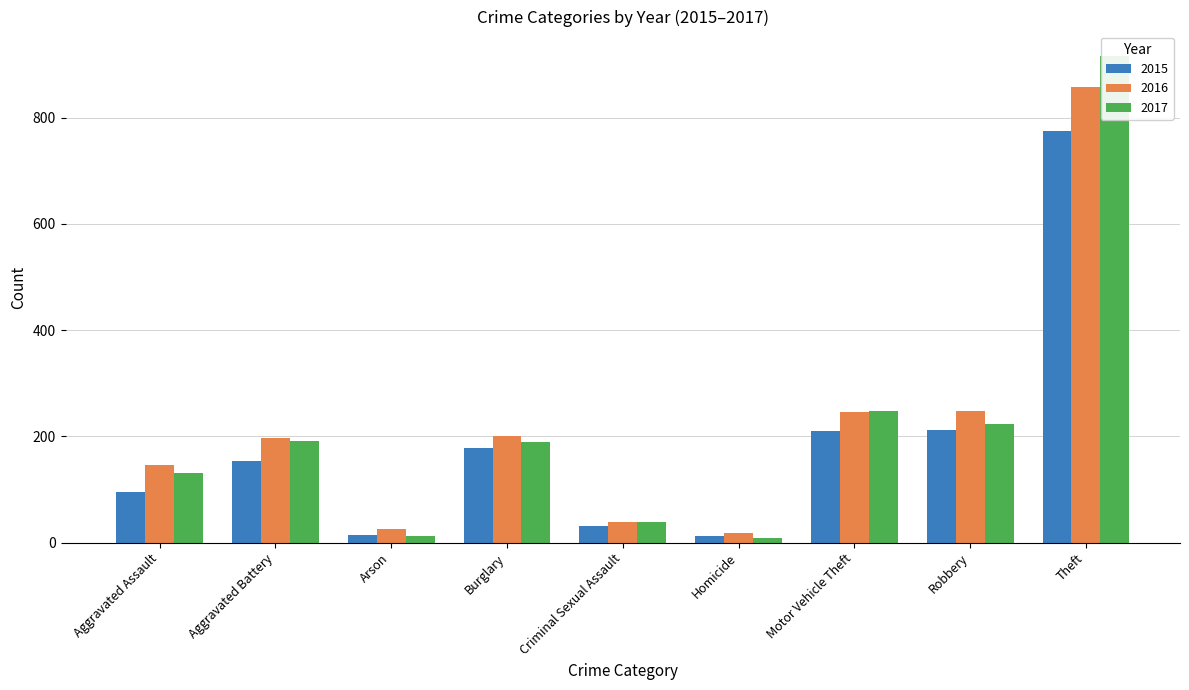

How many categories are shown in the chart?

9